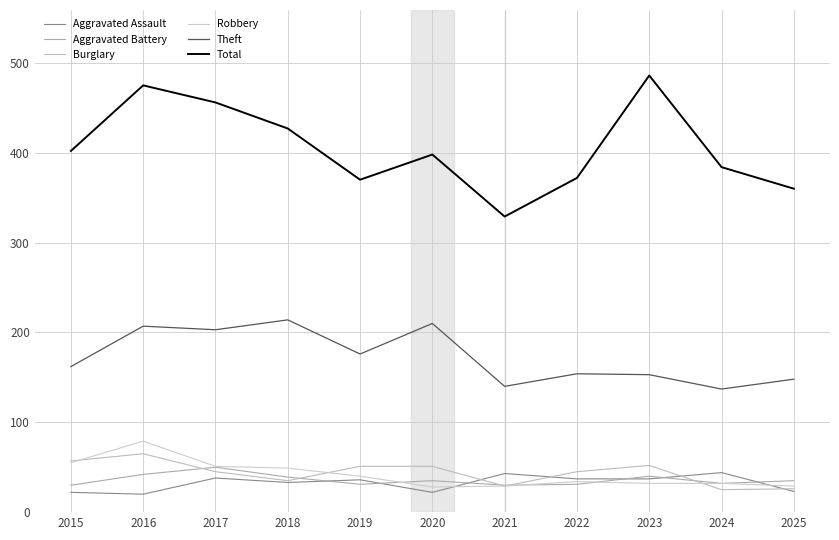

Is this an area chart (filled region under the line)?

No